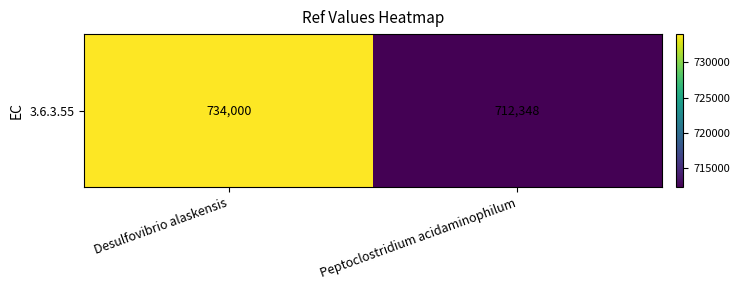

Which label corresponds to the smallest value in the chart?

Peptoclostridium acidaminophilum